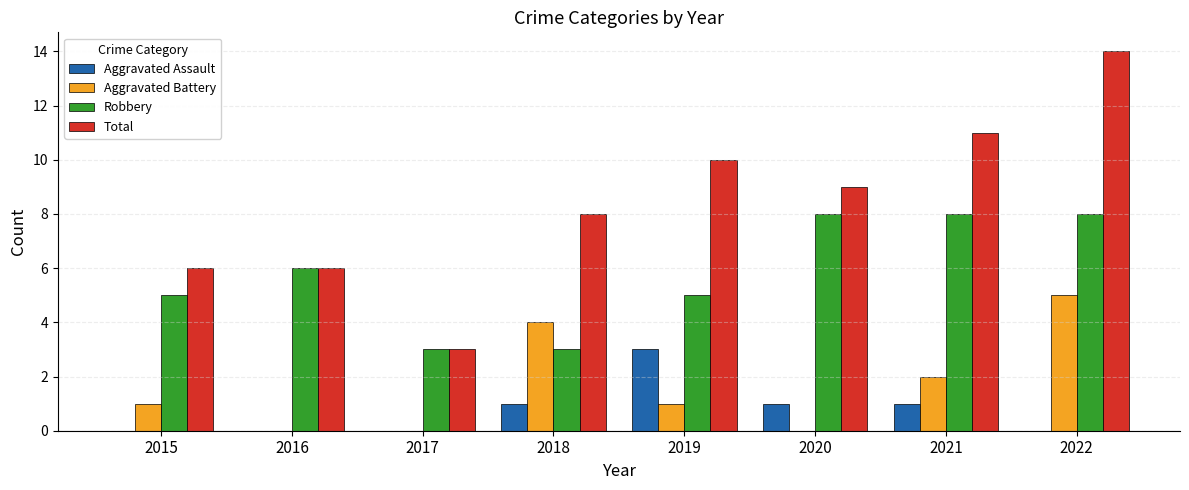

Where does the Total series first go above 9?

2019